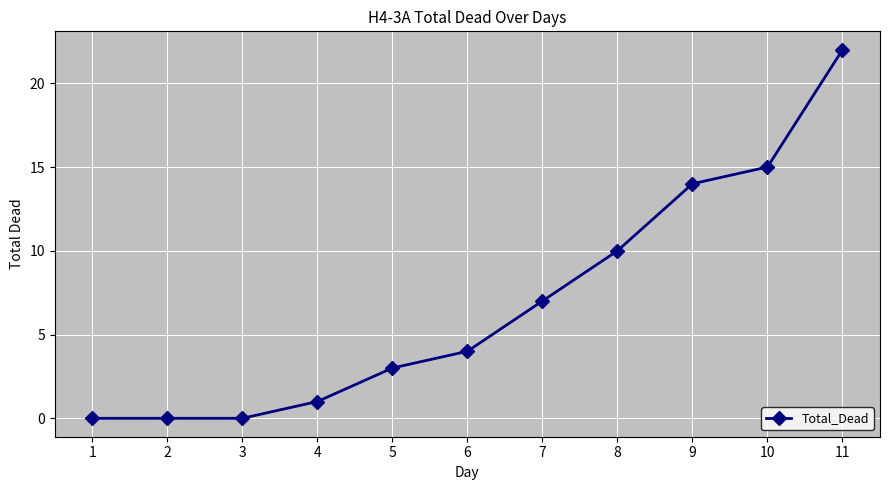

What value does the data have at 9?

14